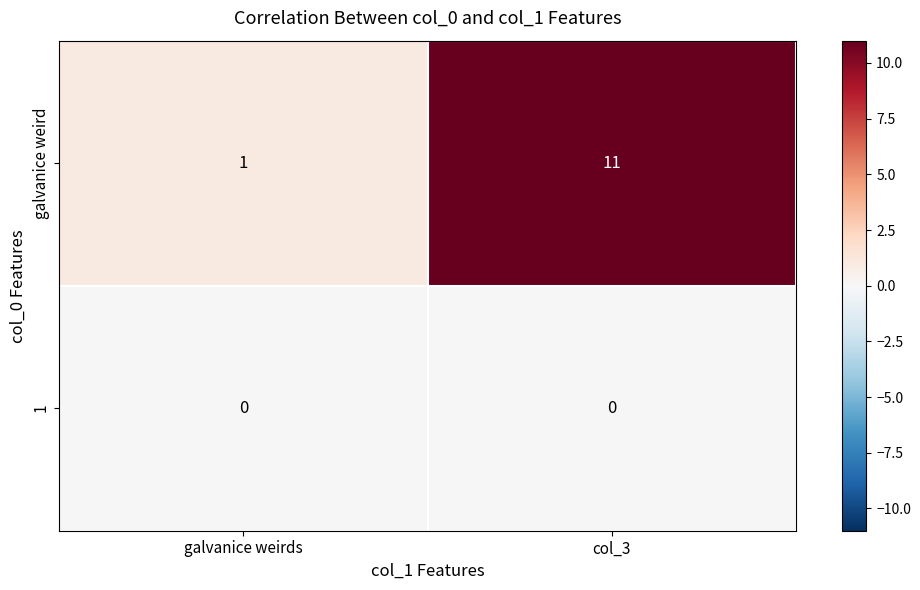

What is the total value across all series at col_3?

11